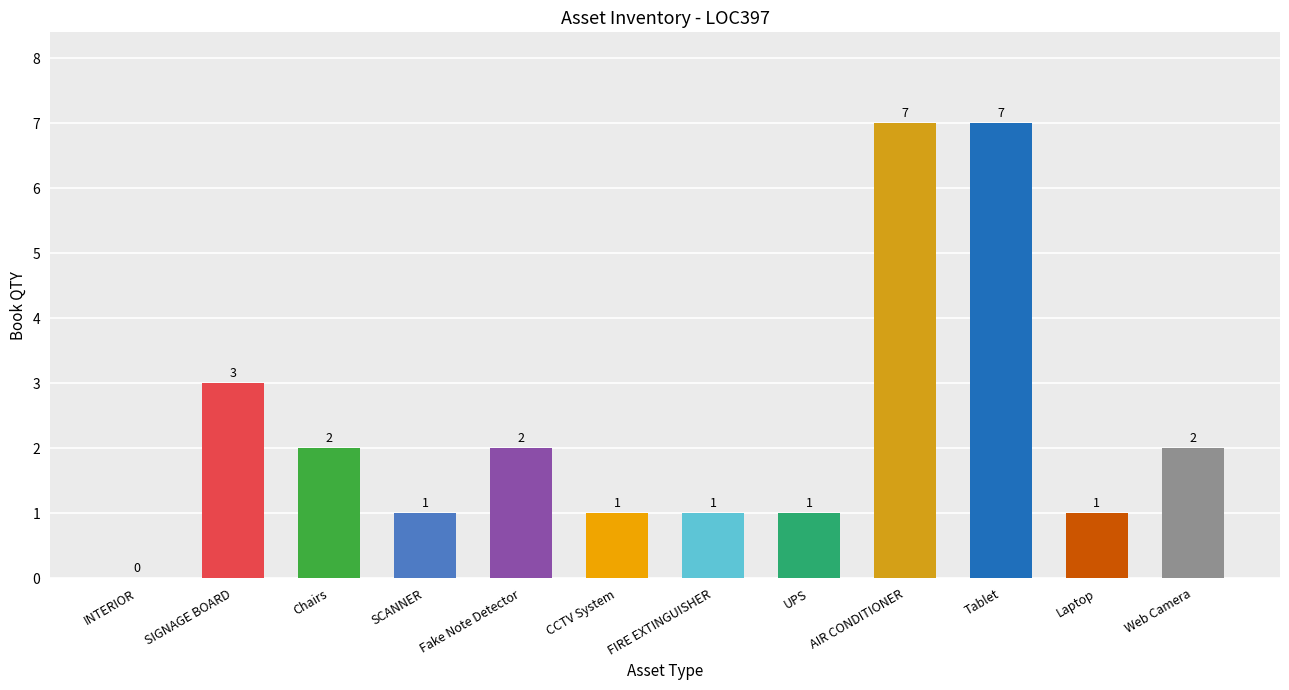

Approximately how many times larger is the value at AIR CONDITIONER compared to SCANNER?

7.0